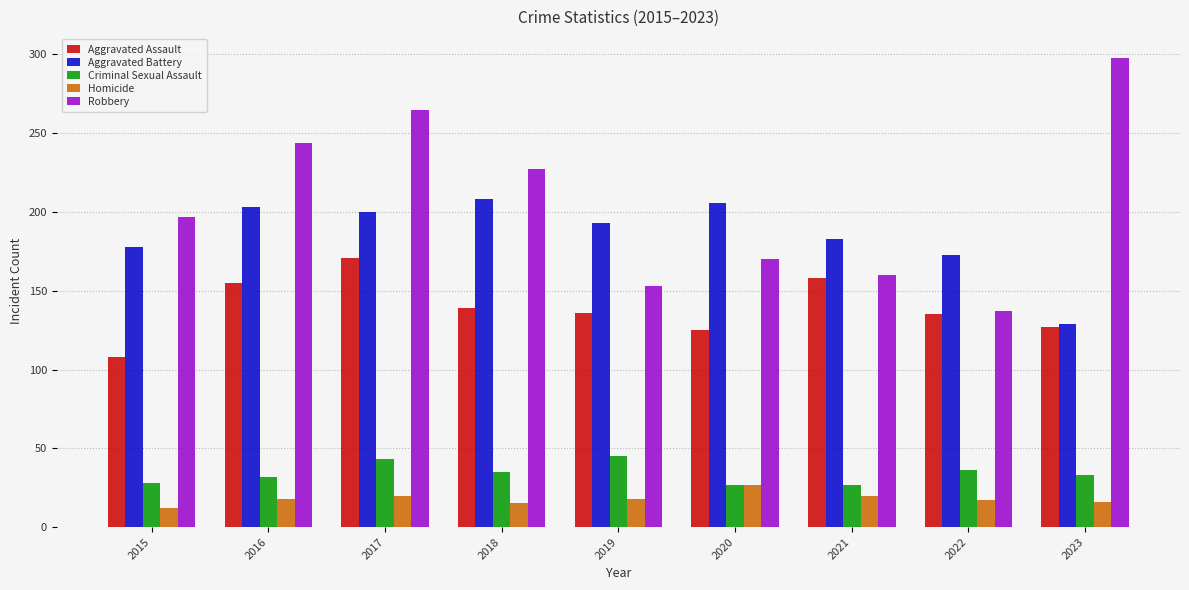

Count the number of data series in this chart.

5